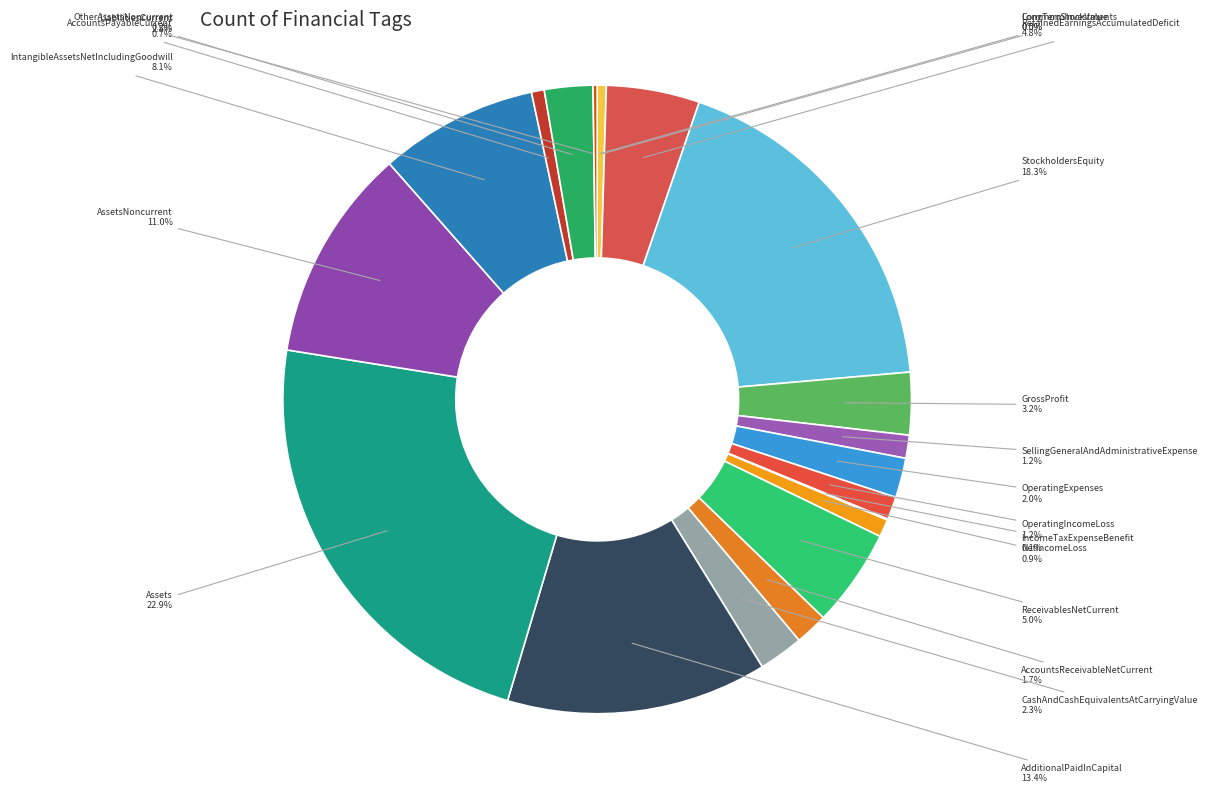

How much of the chart is everything except AdditionalPaidInCapital?

86.6%